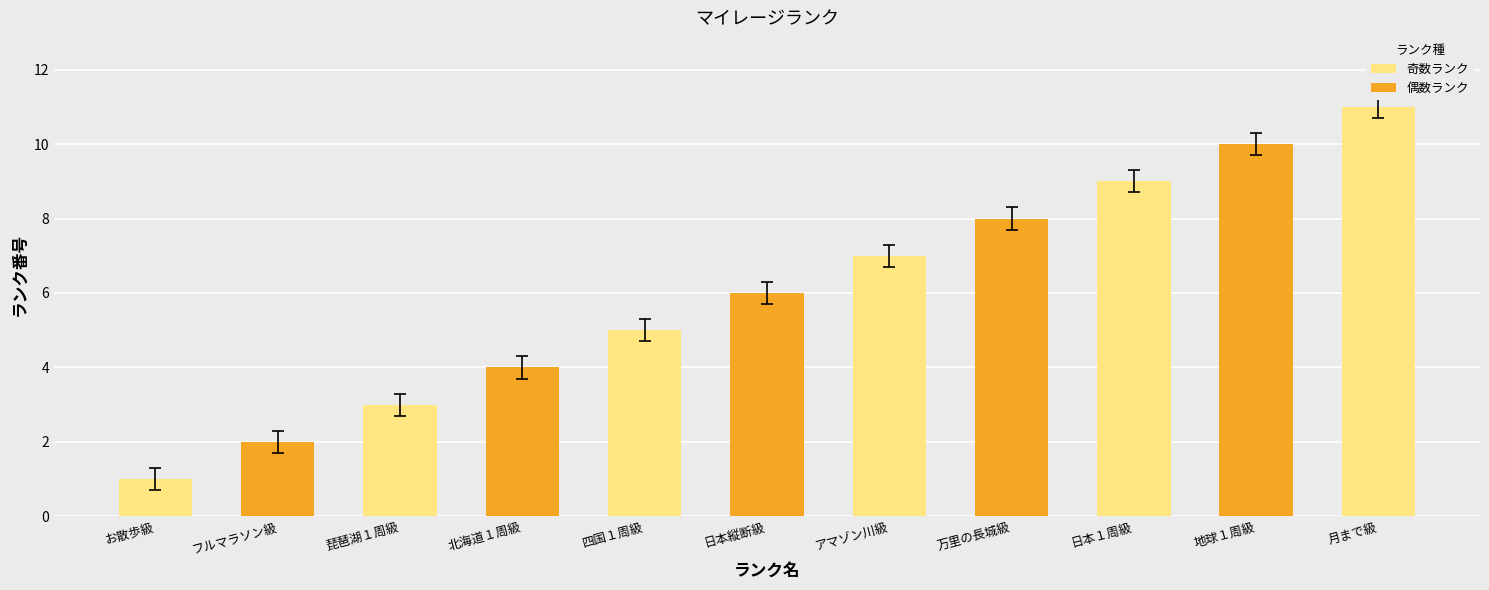

How many data points in 奇数ランク are less than 7?

3